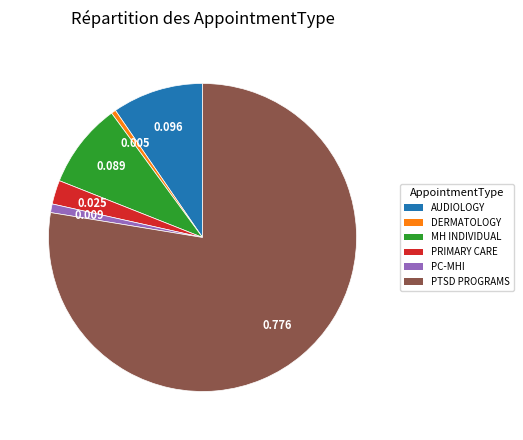

Is there any slice that represents more than half of the pie?

Yes